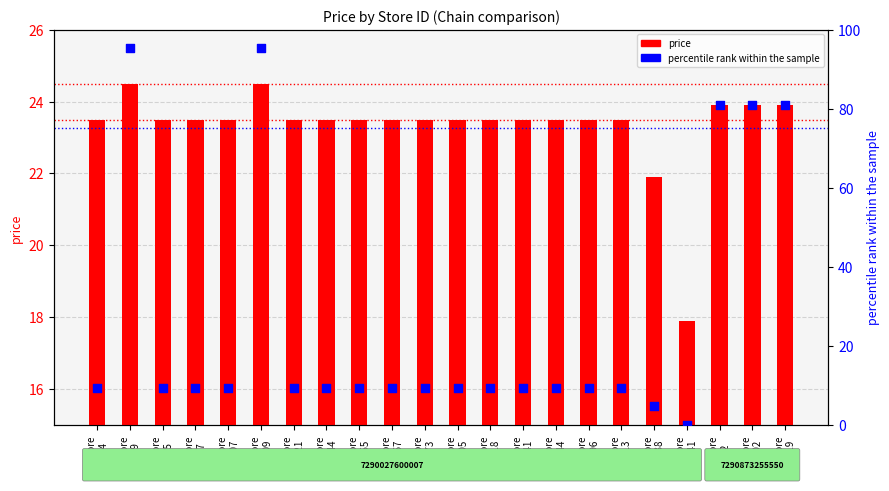

Which series contains the lowest Y value?

percentile rank within the sample